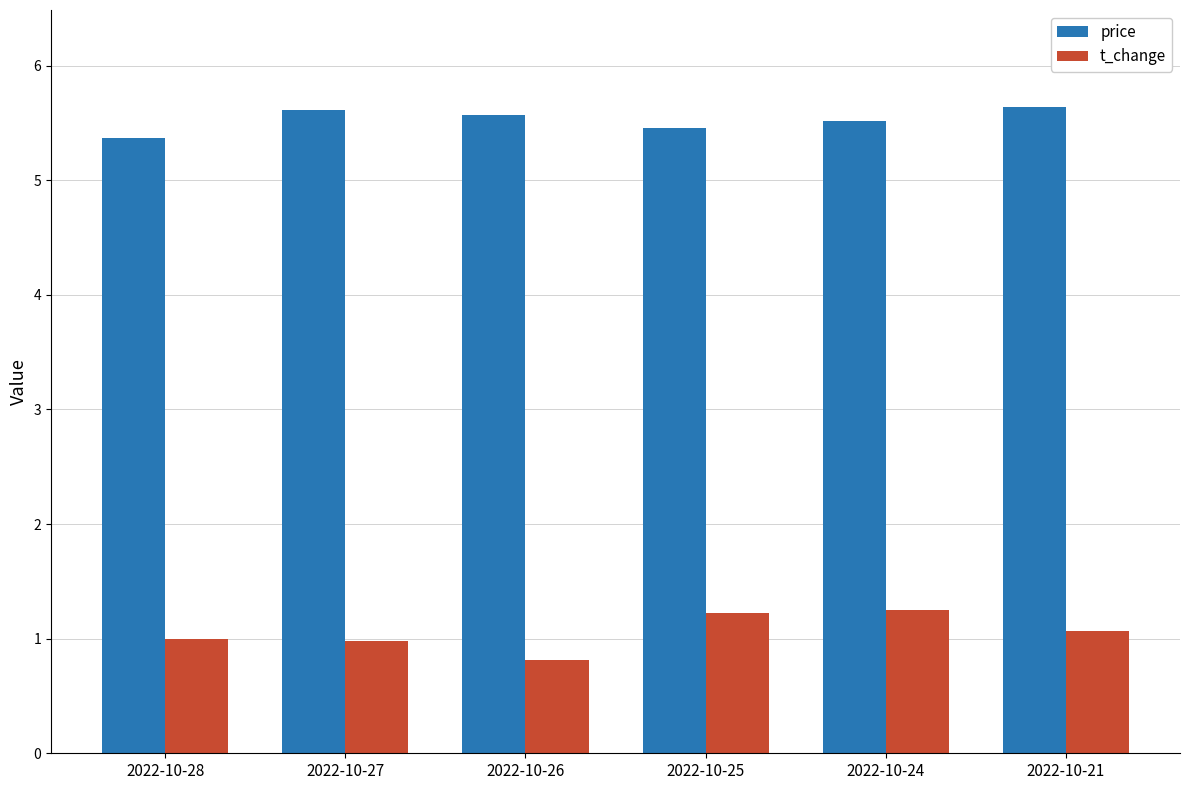

What are all the series names shown in the legend?

price, t_change